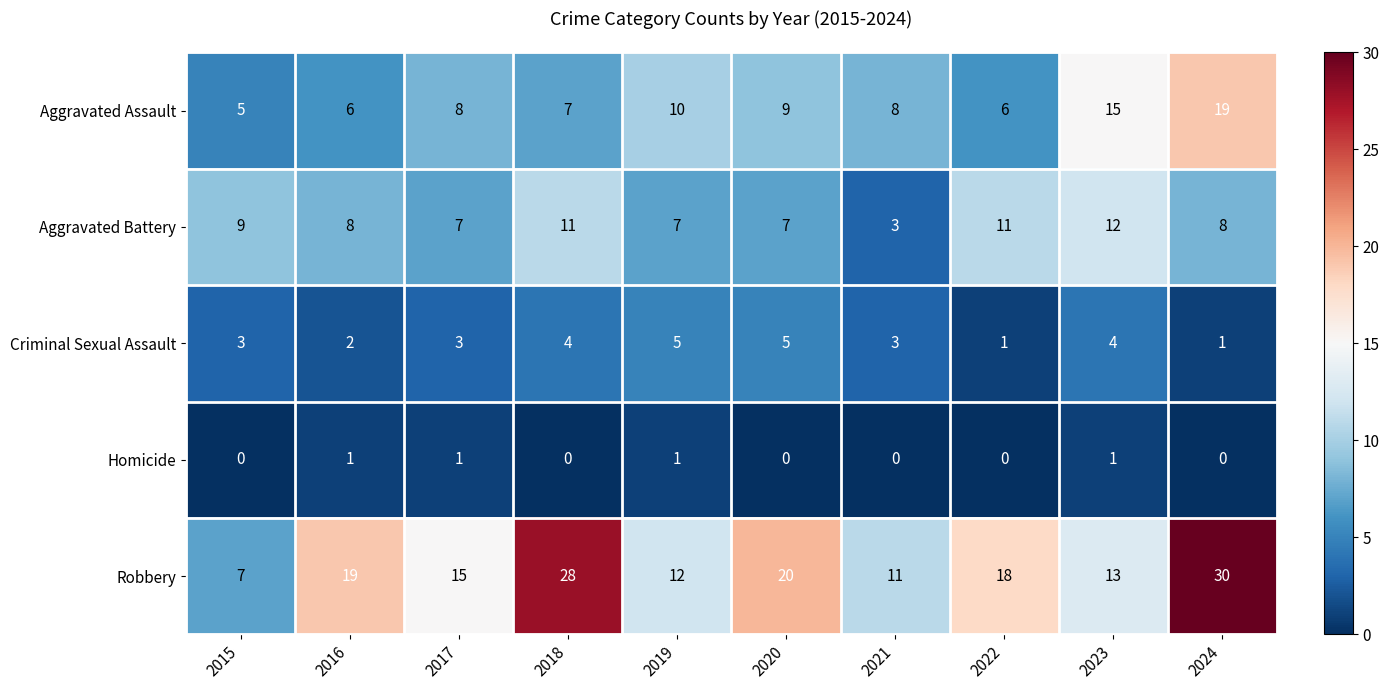

What is the total value across all series at 2015?

24